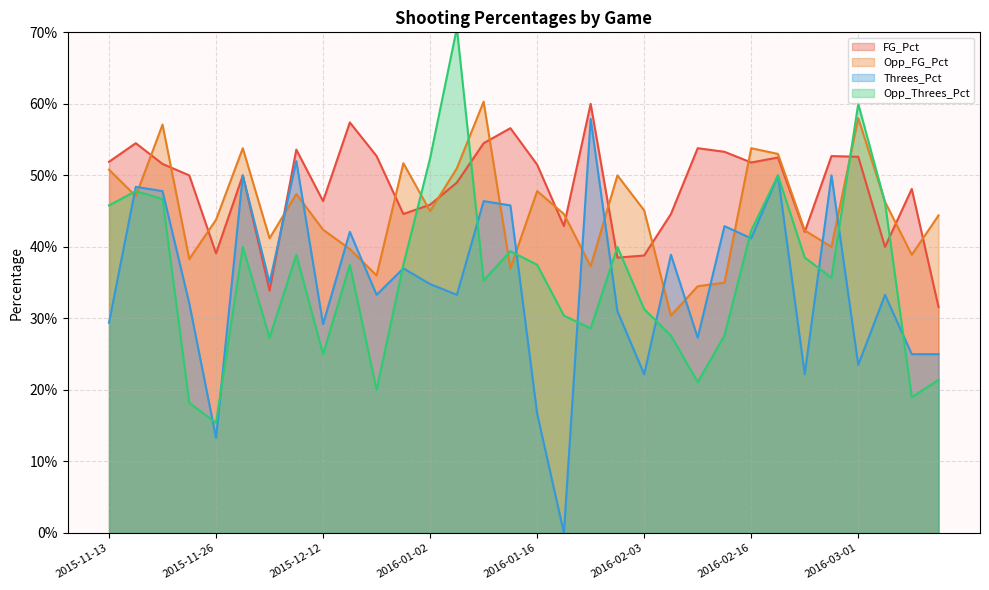

In Opp_FG_Pct, how many points are lower than both neighbors (excluding endpoints)?

10